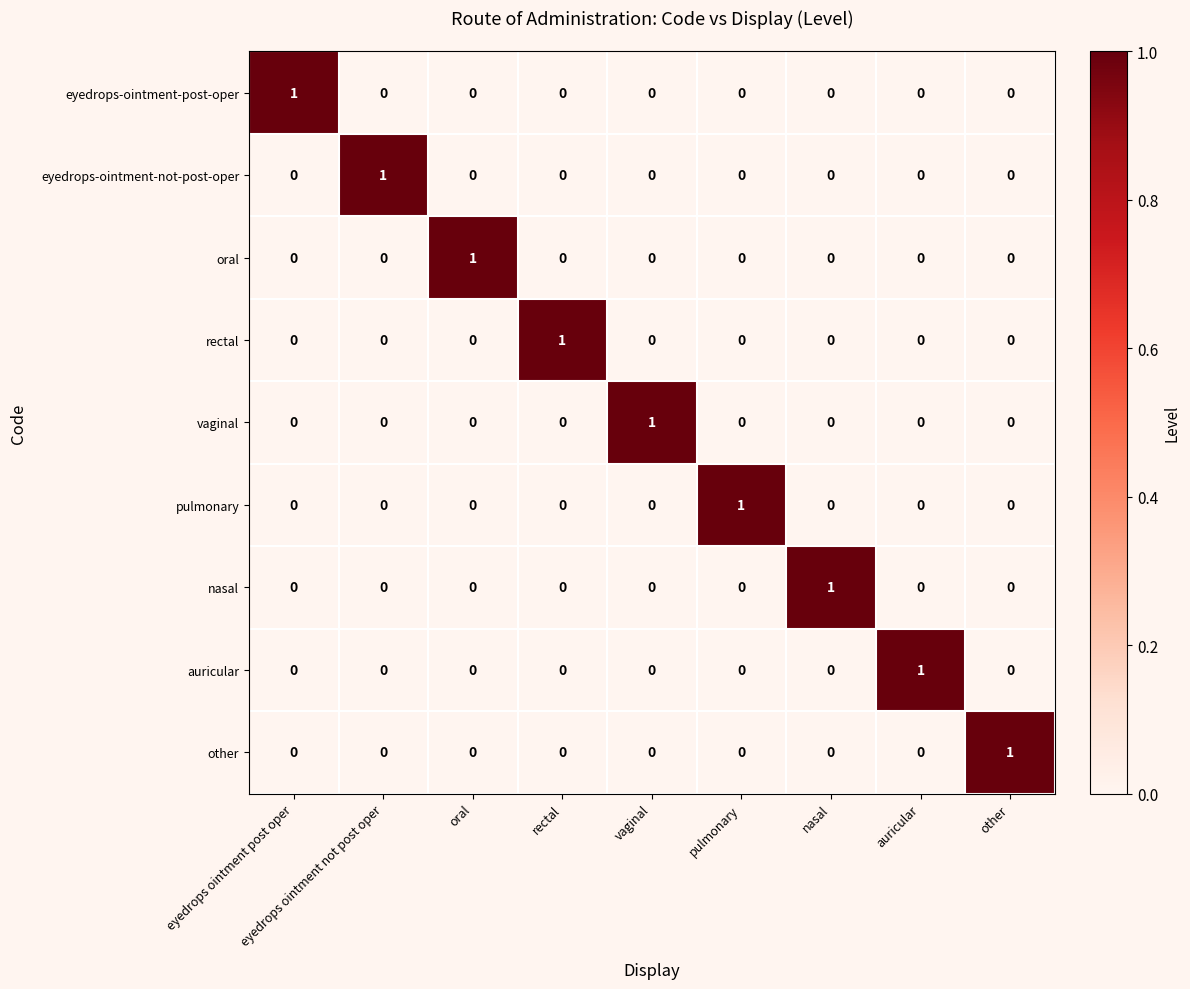

Is it true that nasal equals 1 at eyedrops ointment post oper?

False